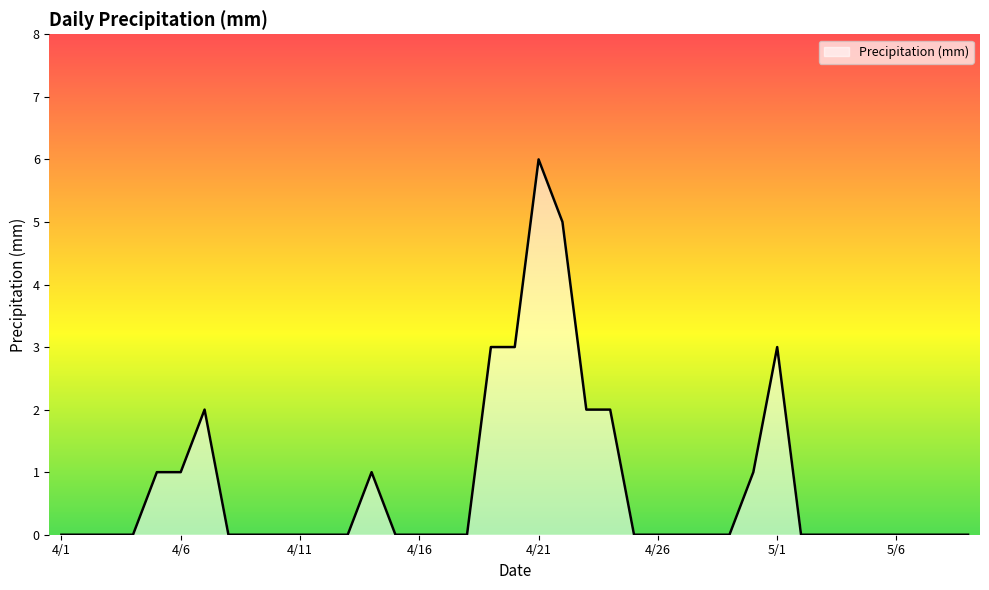

What is the difference between the maximum and minimum values?

6